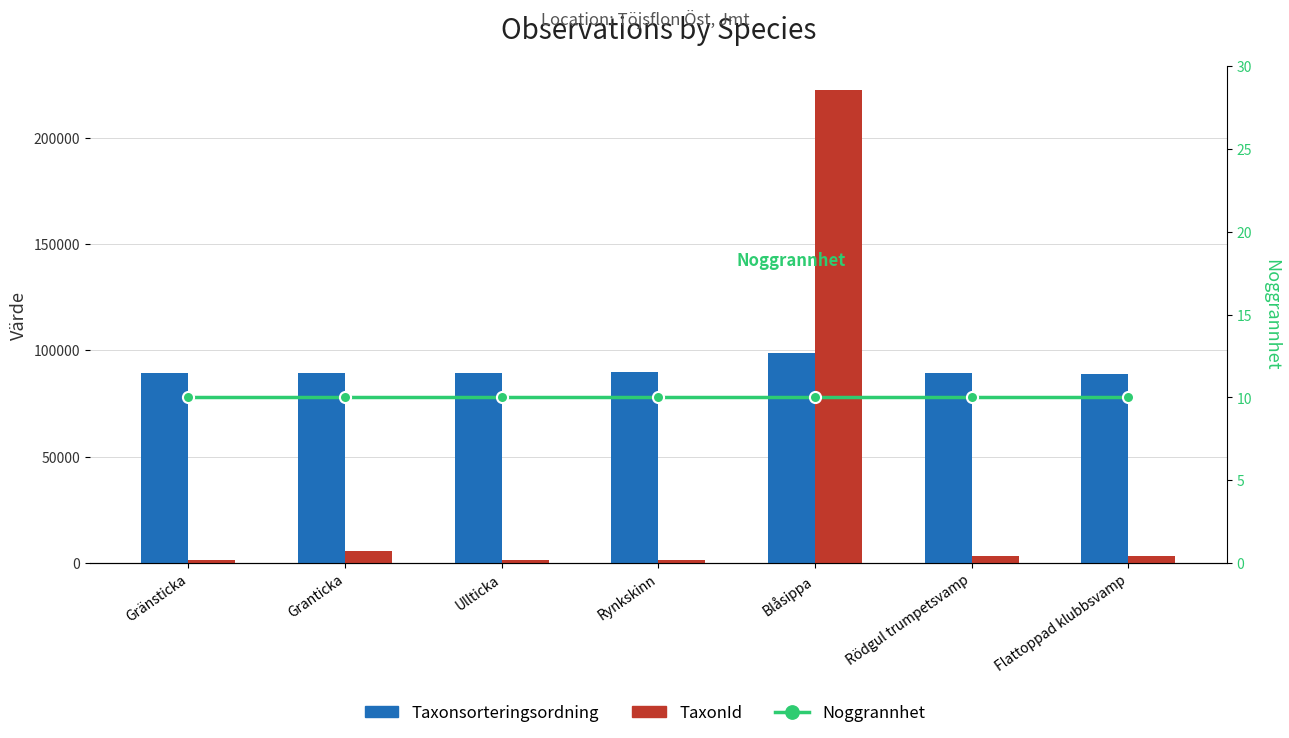

What is the highest value of the Noggrannhet series?

10